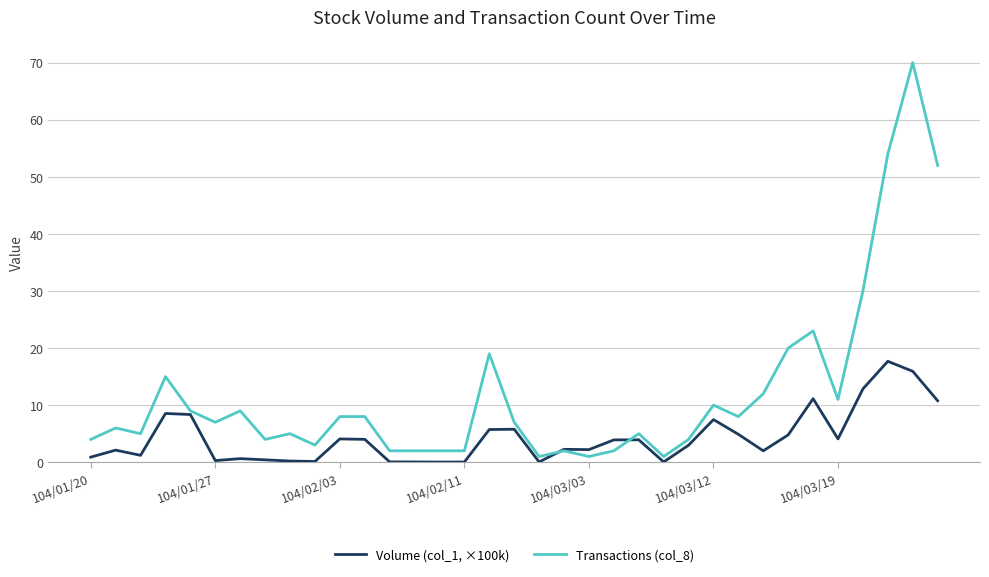

Which series has the largest range (max minus min)?

Transactions (col_8)